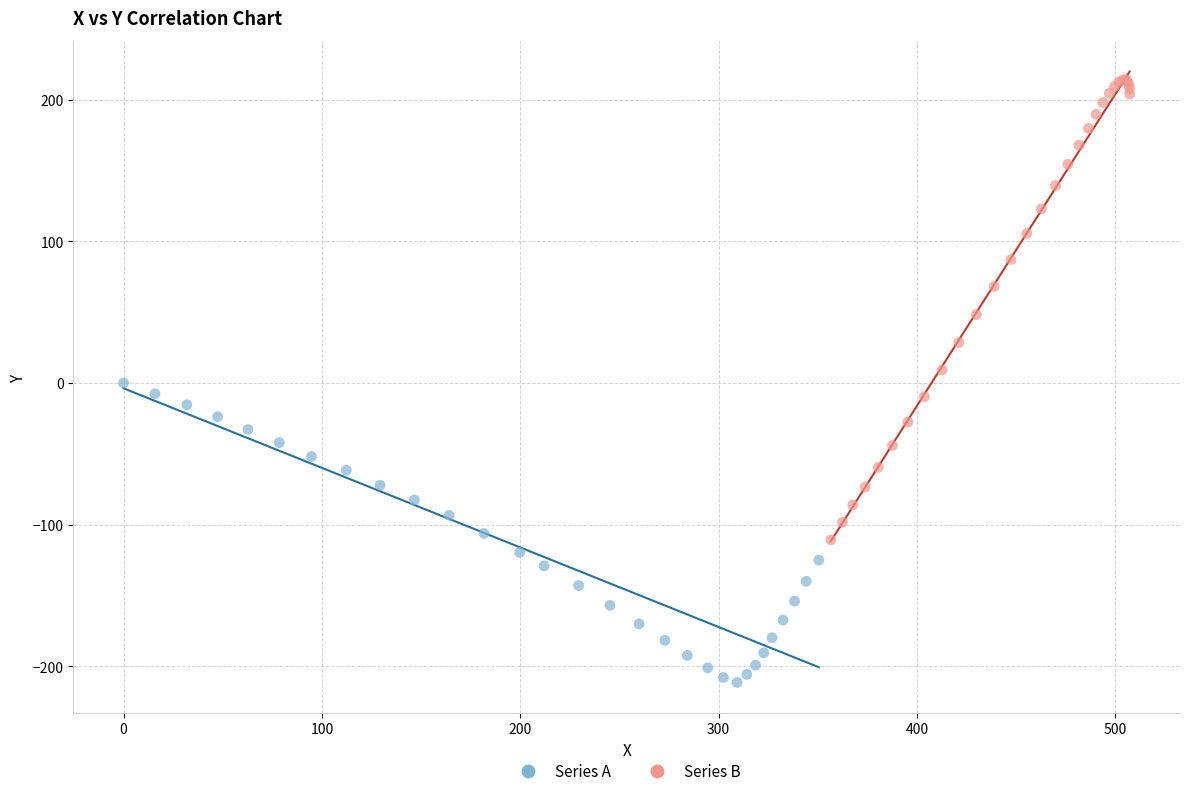

Which series reaches the maximum Y coordinate?

Series B